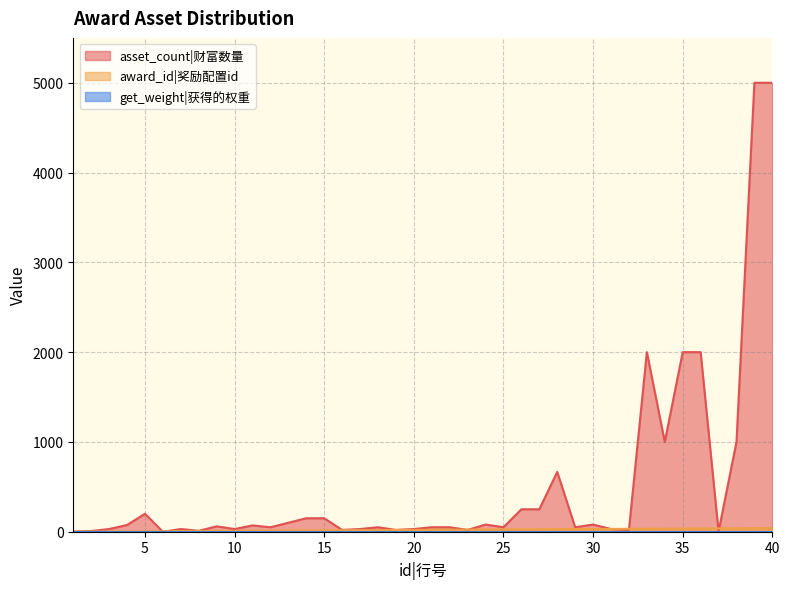

What is the greatest value displayed?

5000